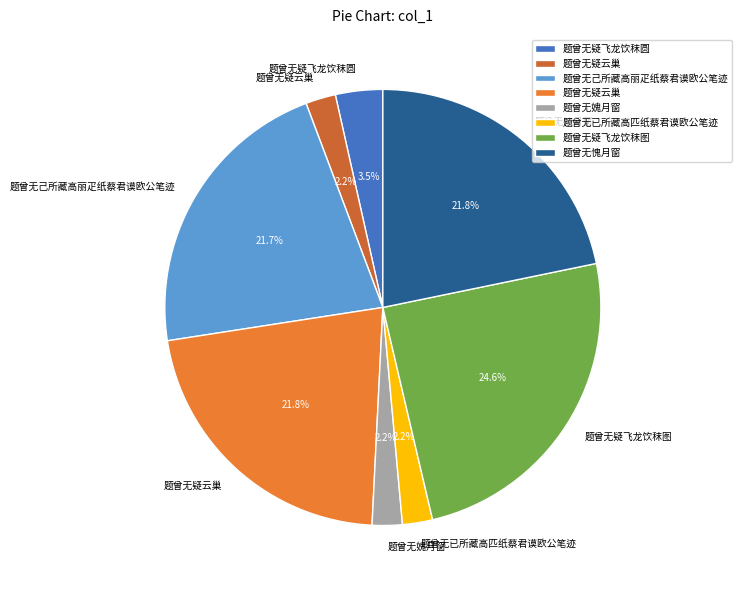

Count the number of slices in the pie.

8